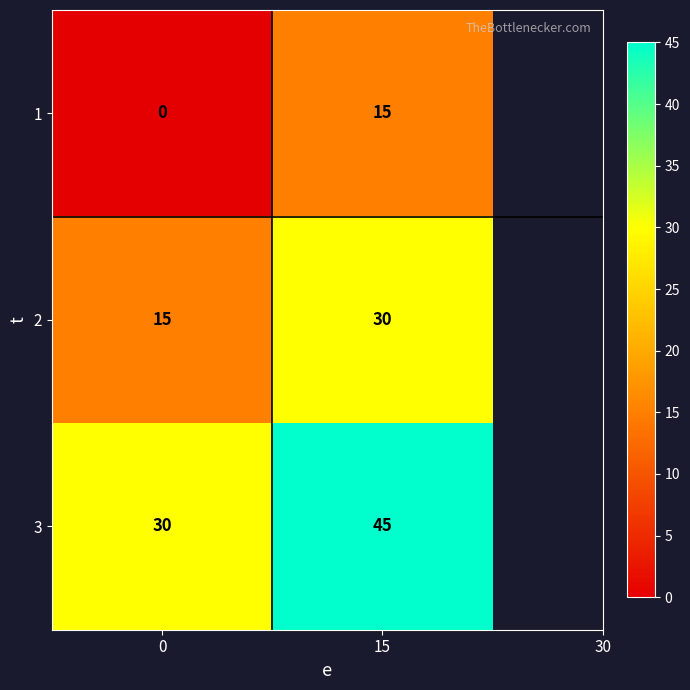

List the series in order of their overall mean, lowest first.

1, 2, 3